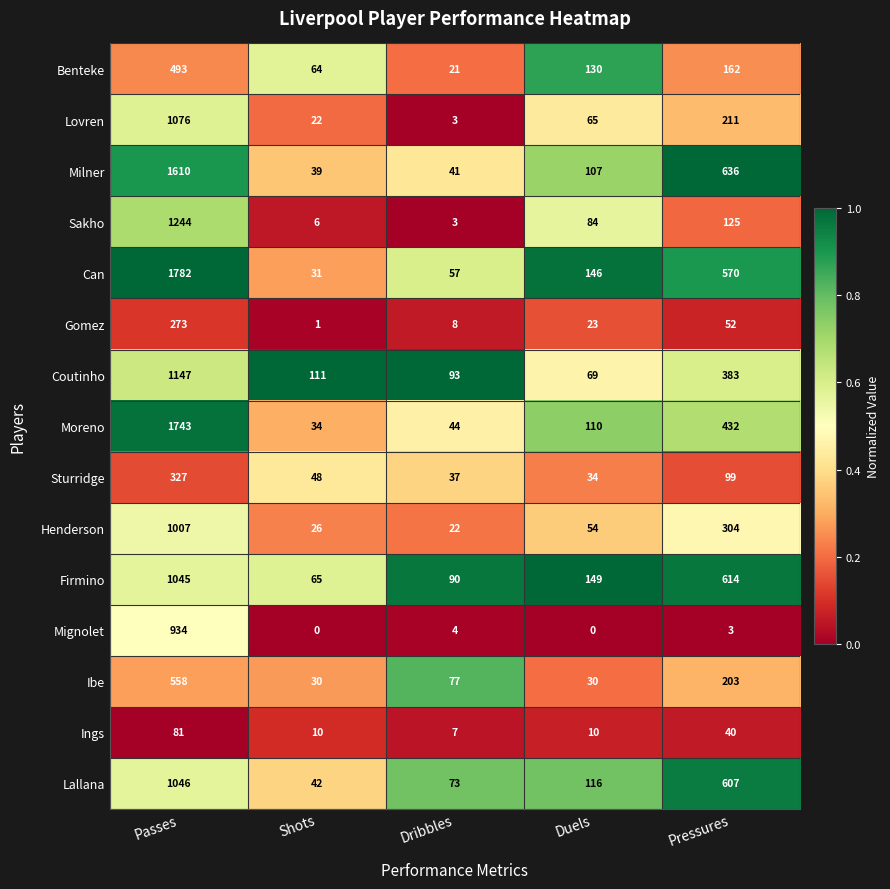

Is the value of Firmino at Shots greater than the value of Sturridge at Dribbles?

Yes